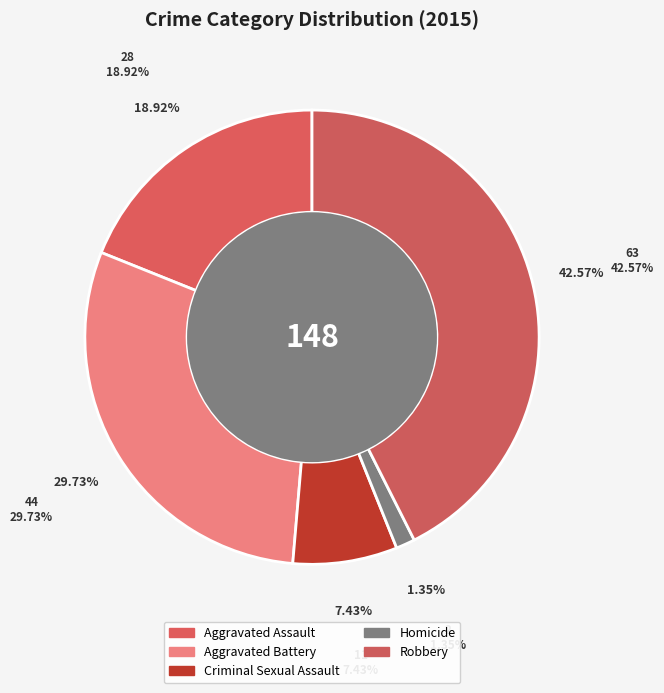

What is the change in value from Criminal Sexual Assault to Homicide?

-9